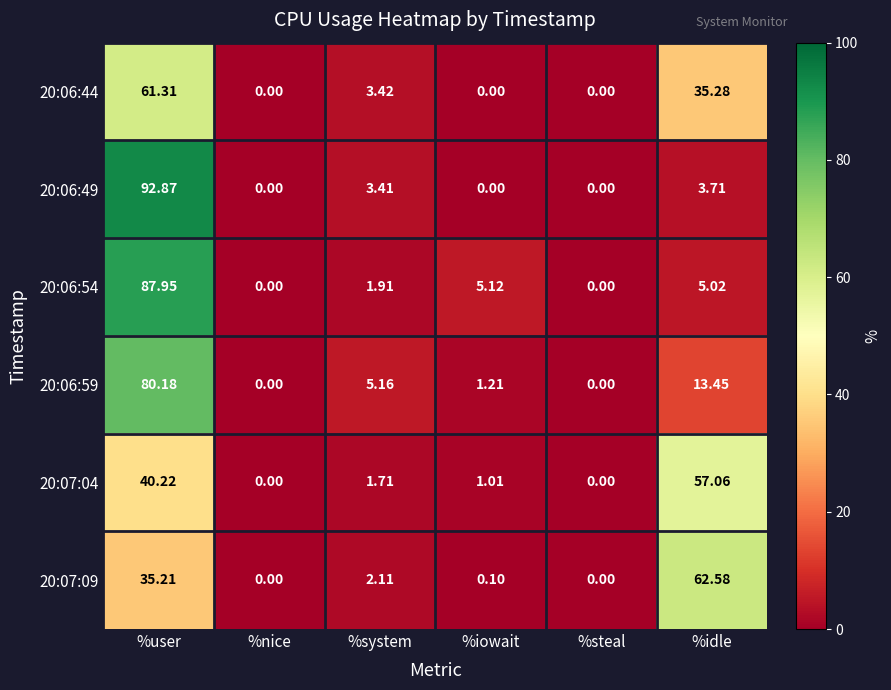

Where does the 20:06:54 series first go above 5?

%user